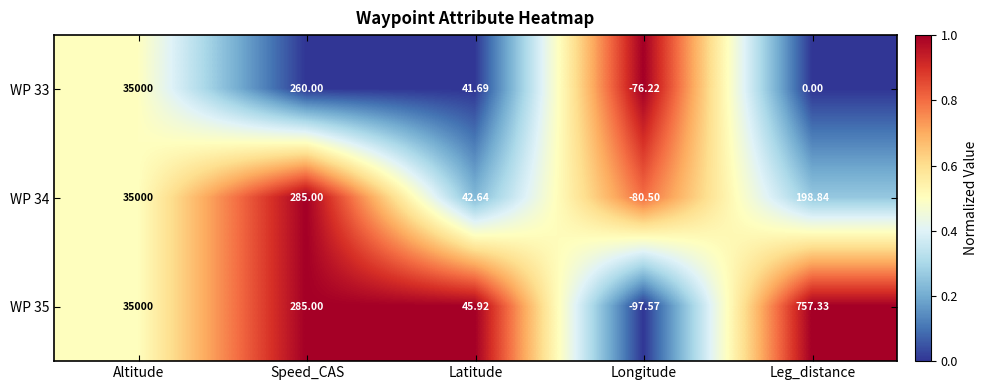

At which category does the chart reach its minimum across all series?

Longitude